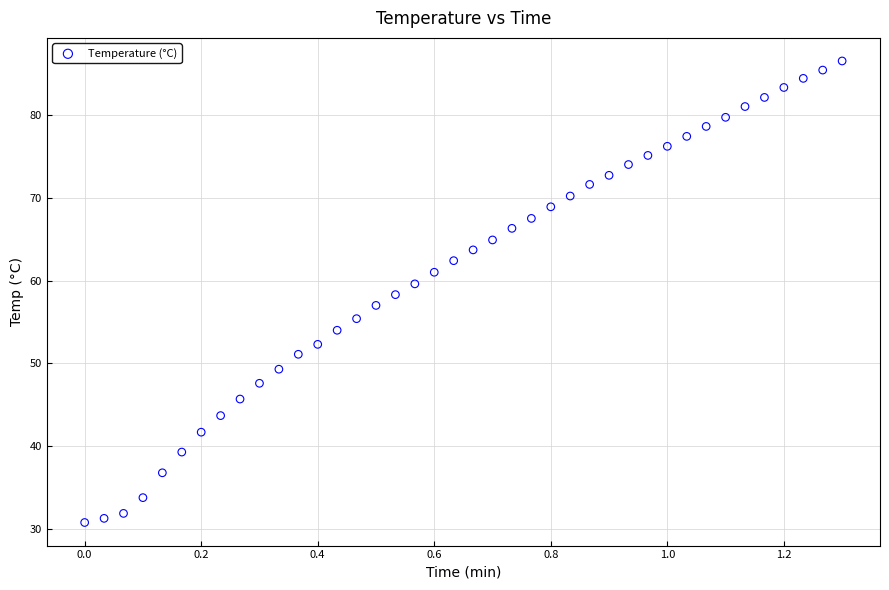

What is the range of Y values (max minus min)?

55.7